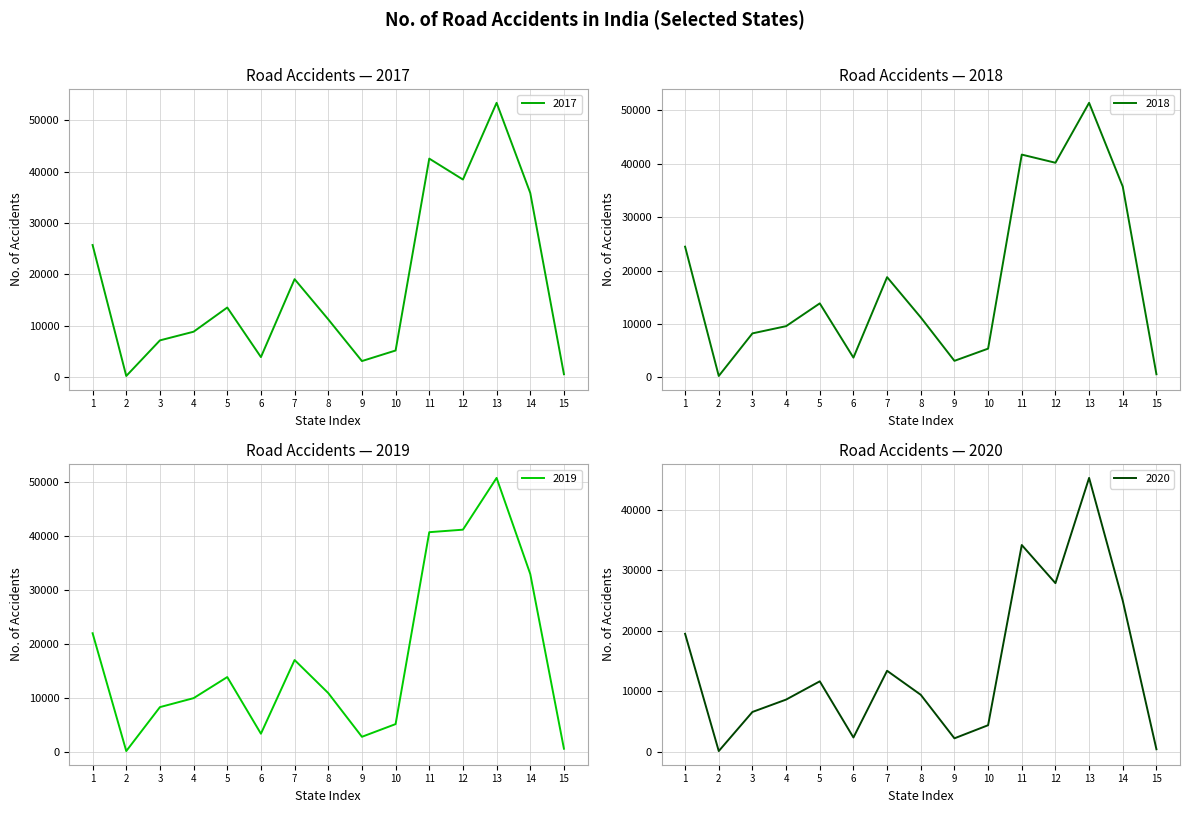

The value of 2017 at 11 is 10056. True or false?

False